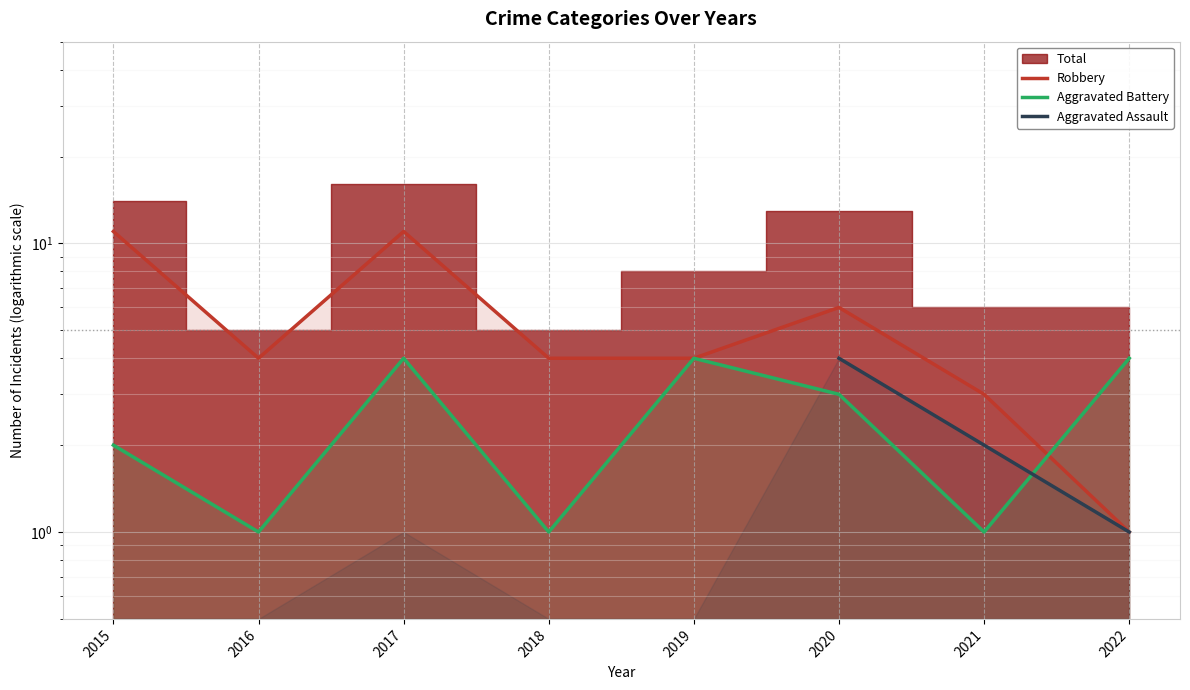

How many values in the Aggravated Battery series are below 3?

4